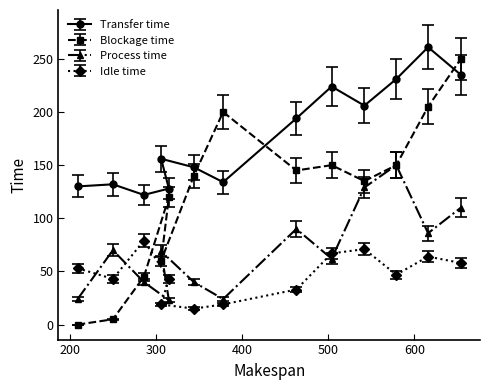

Is it true that Process time equals 40.8 at 542?

False